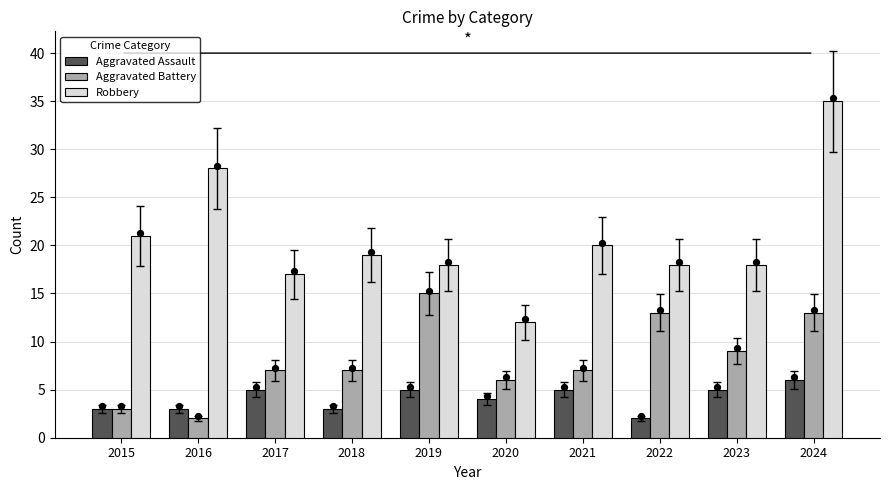

At which category is the sum across all series the highest?

2024